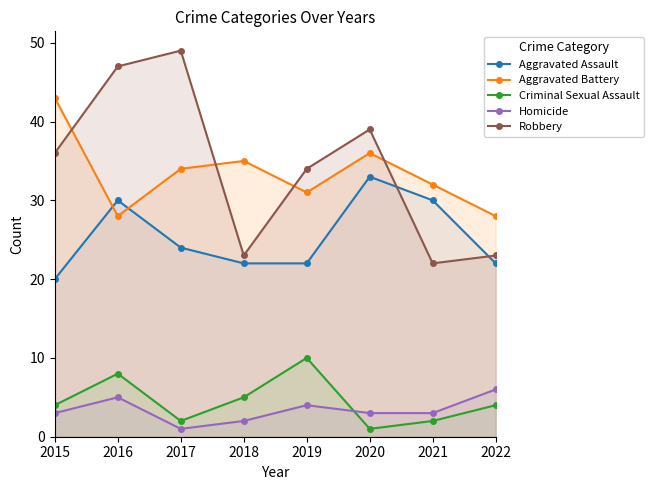

At which category is the sum across all series the highest?

2016